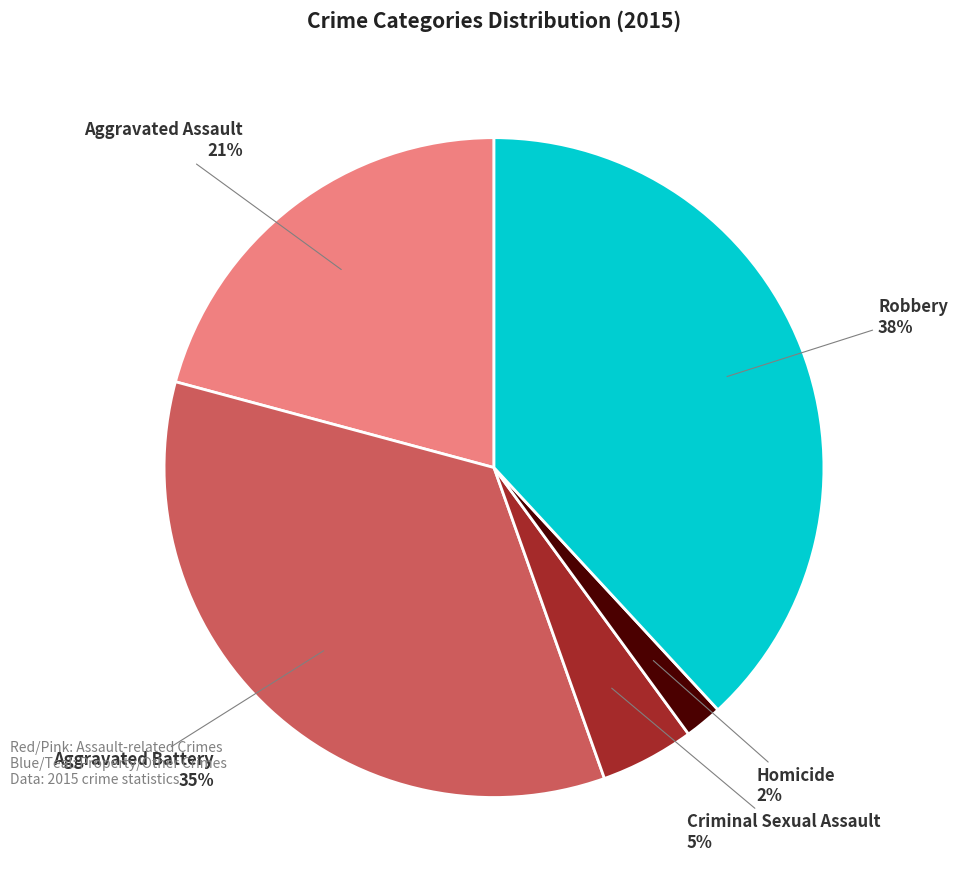

Which slice is the smallest?

Homicide